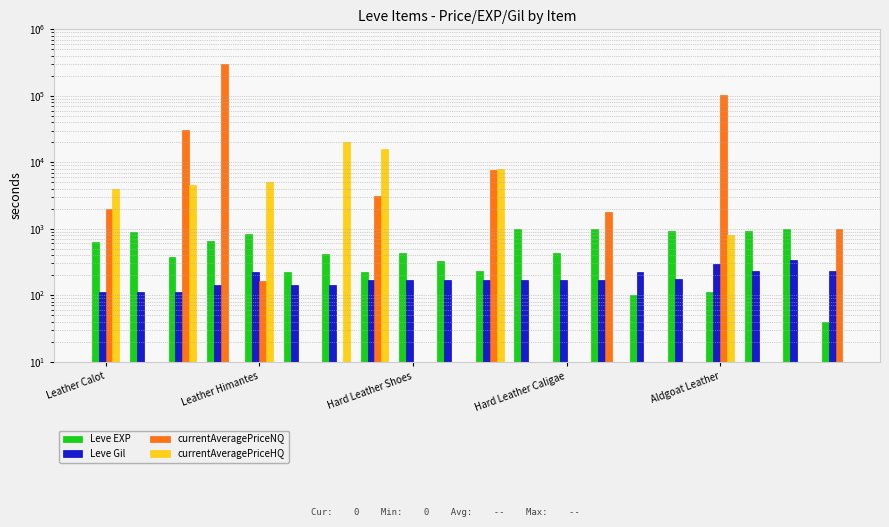

Rank the series by their maximum value, from lowest to highest.

Leve Gil, Leve EXP, currentAveragePriceHQ, currentAveragePriceNQ